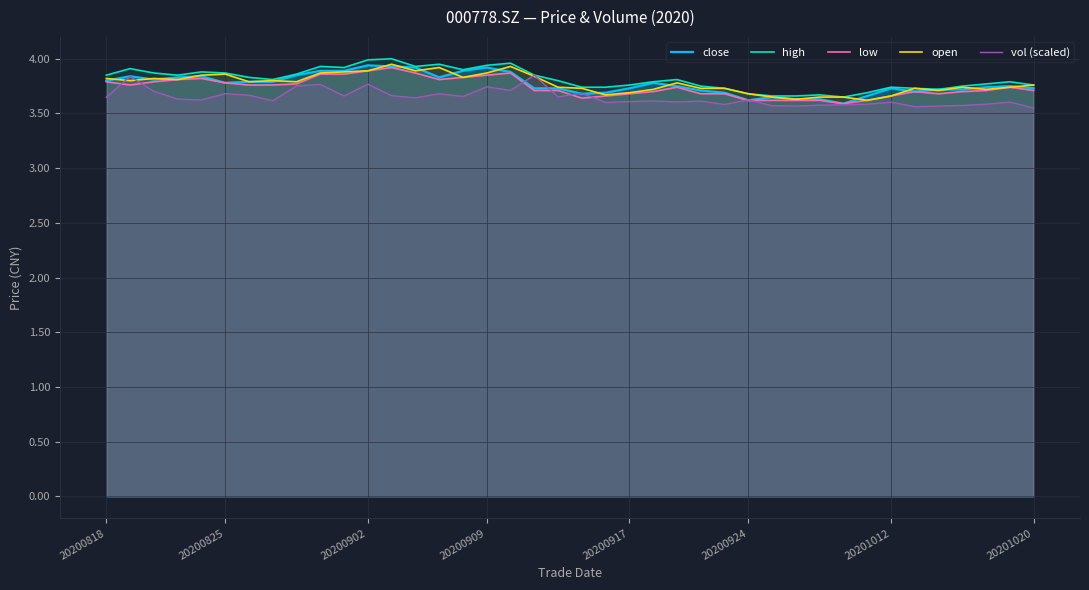

What are all the series names shown in the legend?

close, high, low, open, vol (scaled)